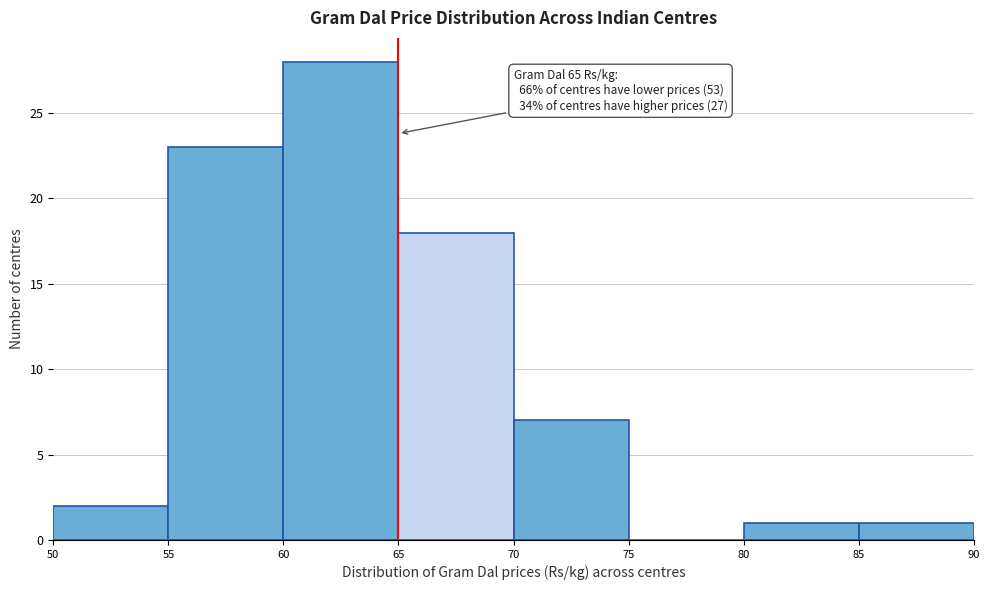

Over which range of the x-axis is the bar tallest?

60 to 65